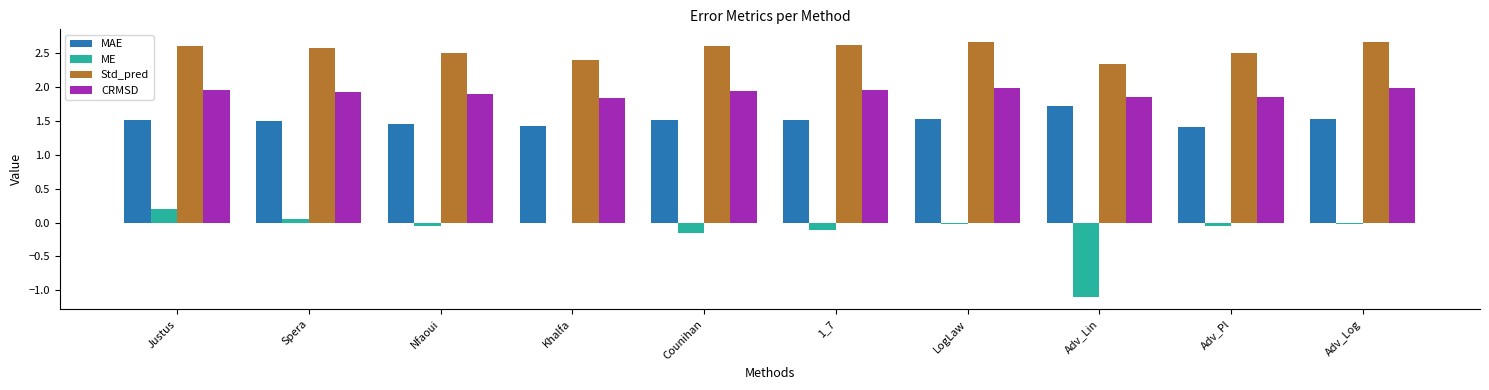

Is it true that ME equals -0.0 at Nfaoui?

True